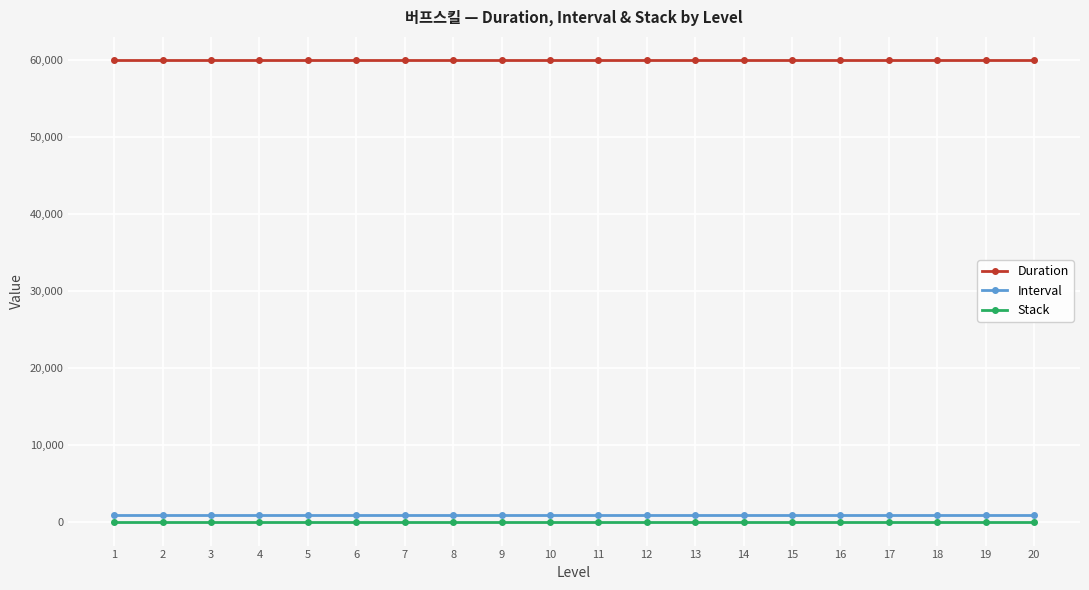

What is the minimum value for Duration?

60000